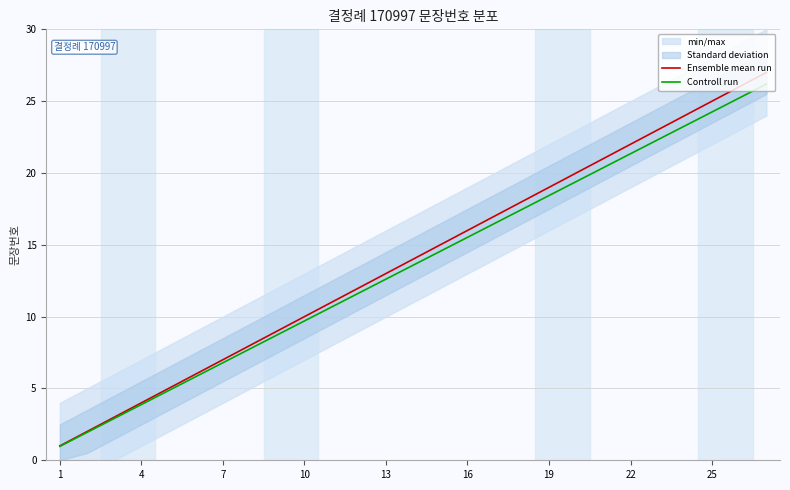

What is the difference between the maximum and minimum values in the Ensemble mean run series?

26.0